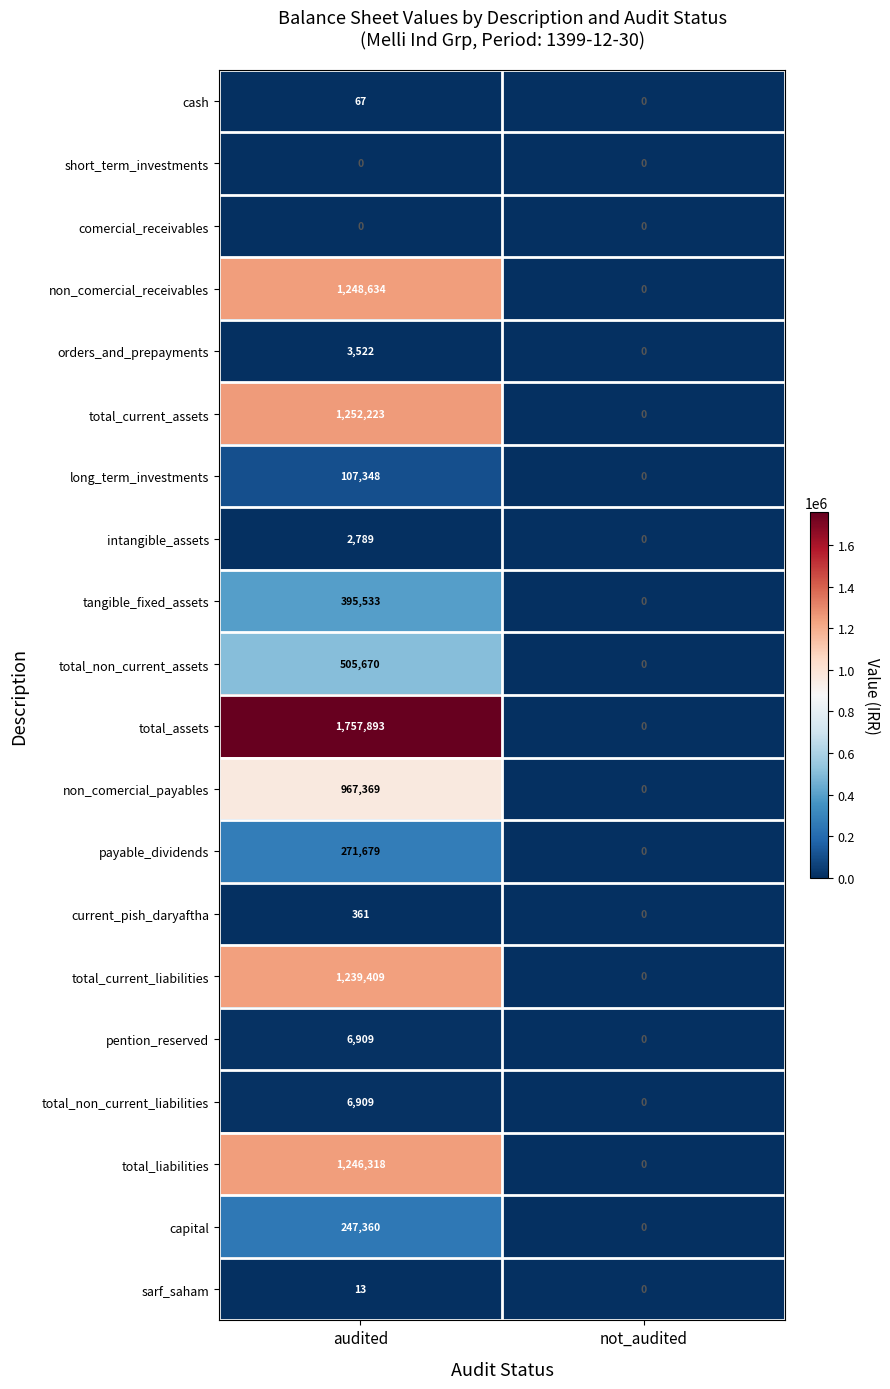

Which series has the largest total across all categories?

total_assets